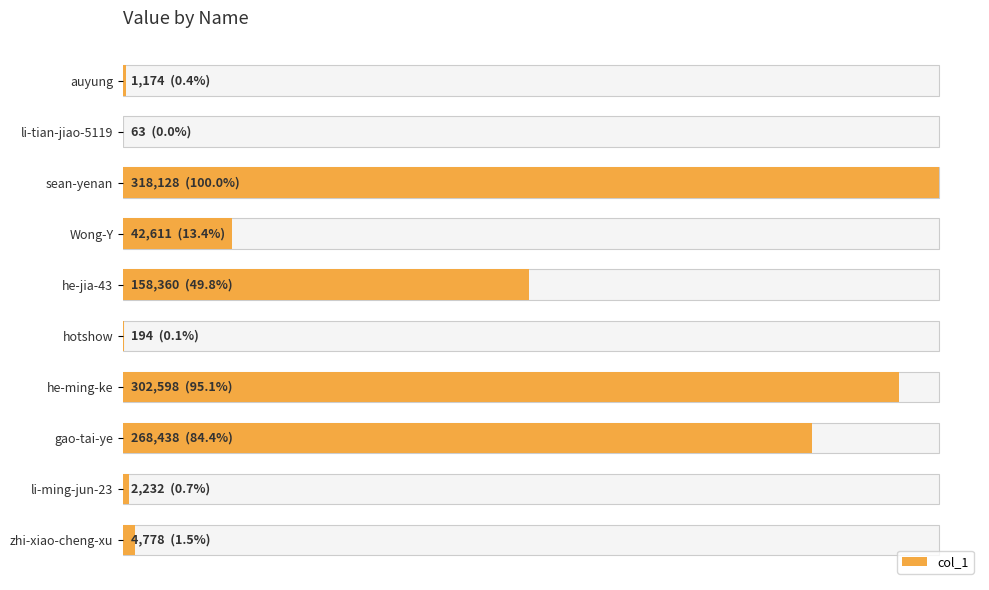

How many bars are there in total?

10